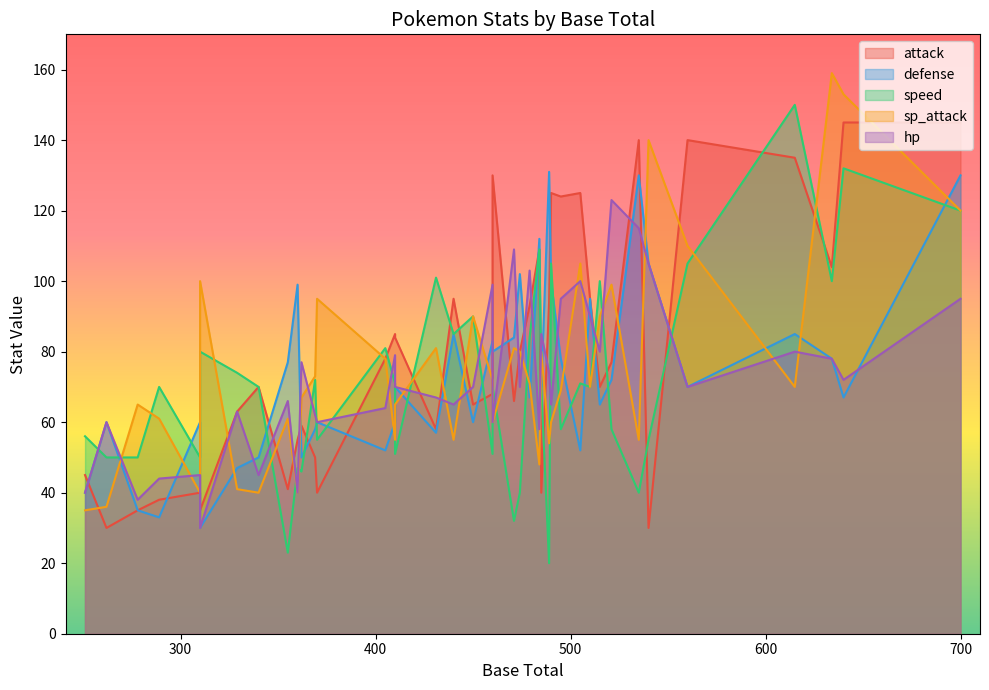

Rank the series by their maximum value, from highest to lowest.

sp_attack, speed, attack, defense, hp